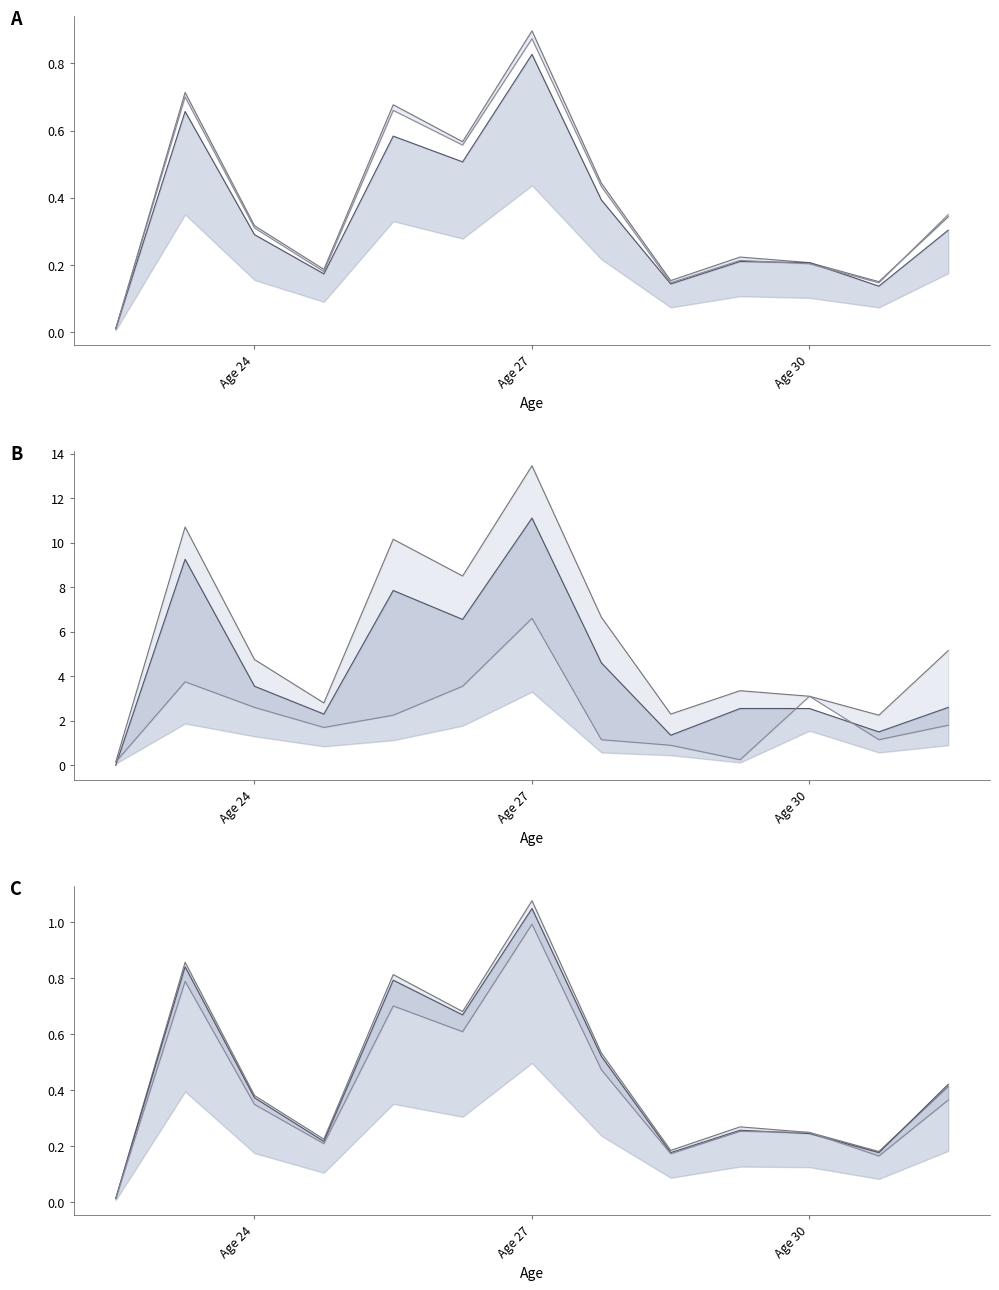

True or false: P and G intersect in this chart.

False